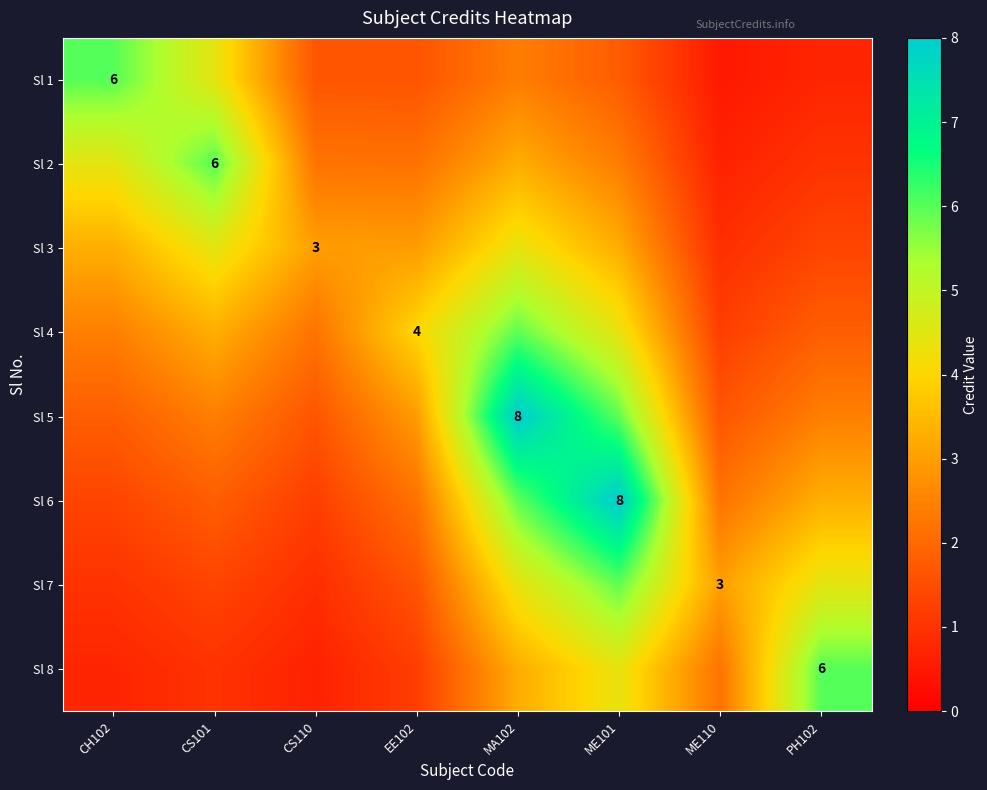

Which series has the largest total across all categories?

Sl 5